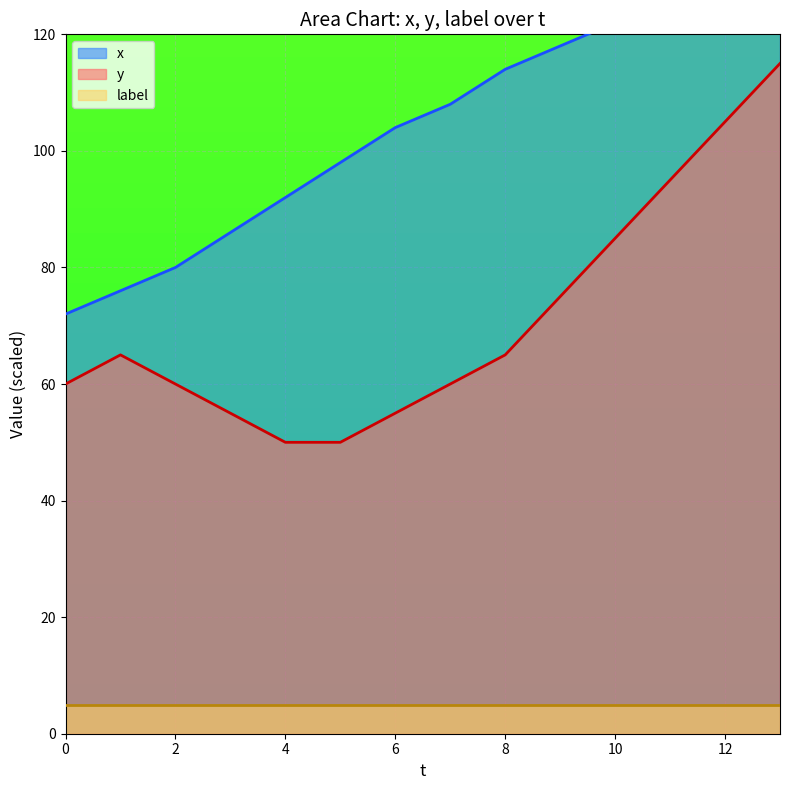

Where does the y series first go above 65?

9